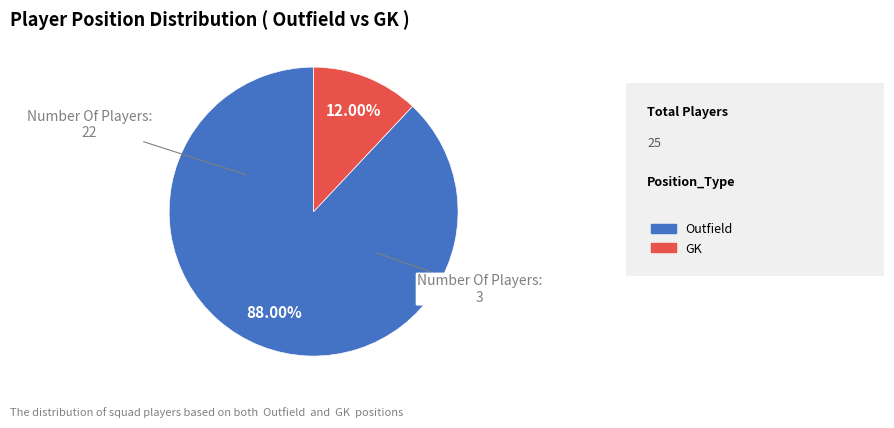

Is there a majority slice in this chart?

Yes